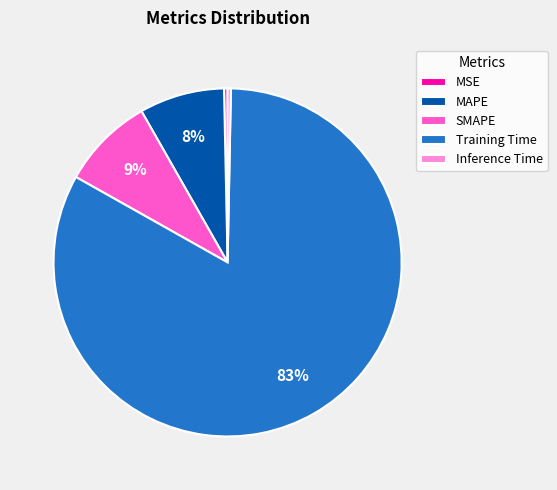

Between SMAPE and MAPE, which is larger?

SMAPE